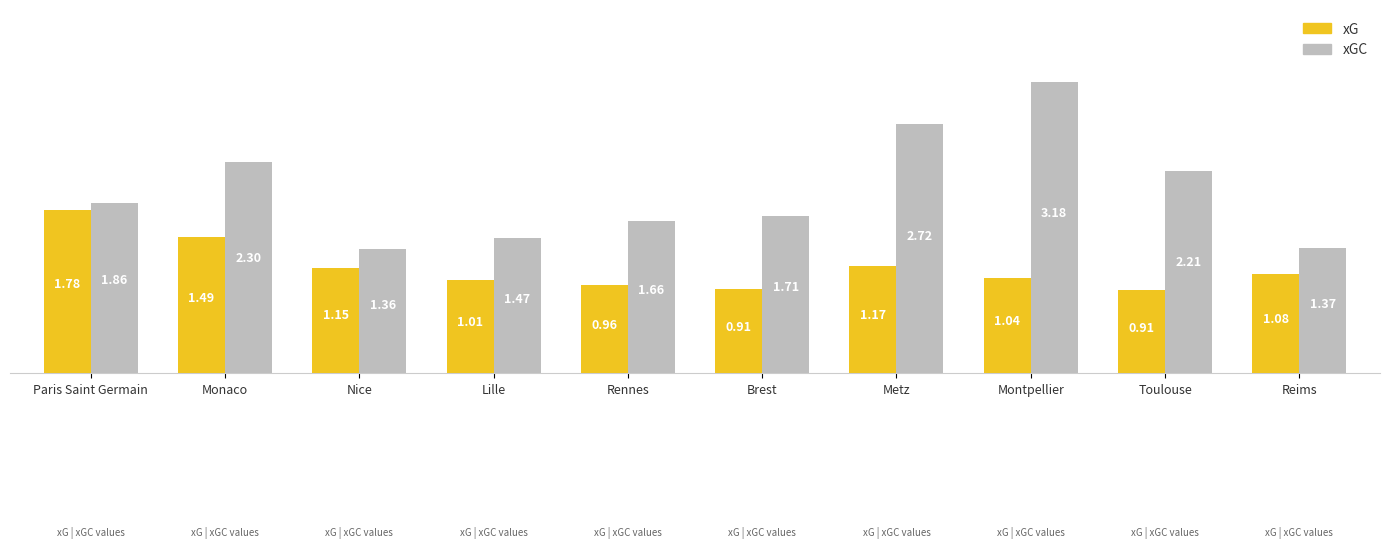

How many groups of bars are there?

10